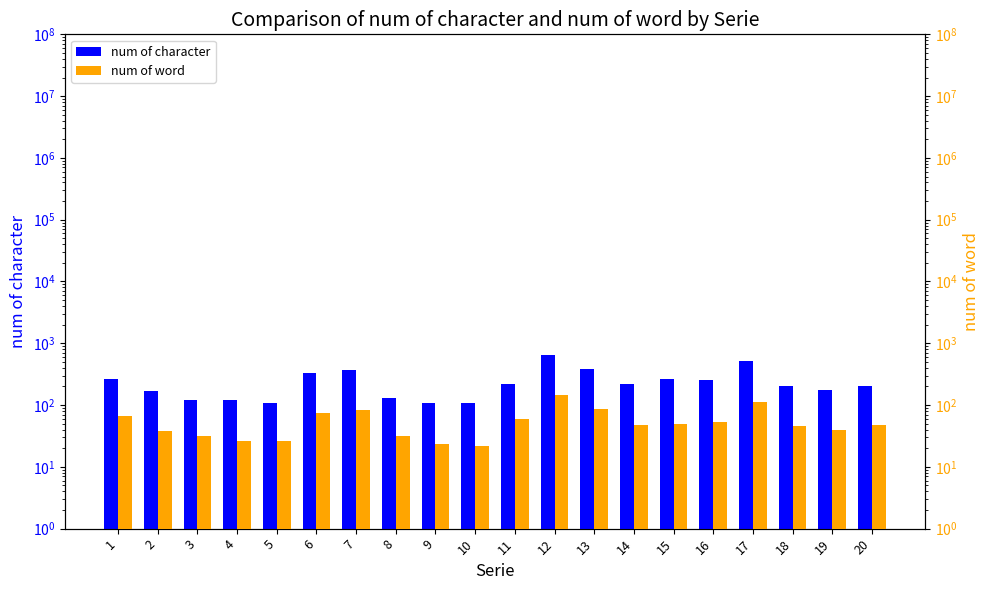

What is the difference between the second highest and second lowest values in the num of character series?

410